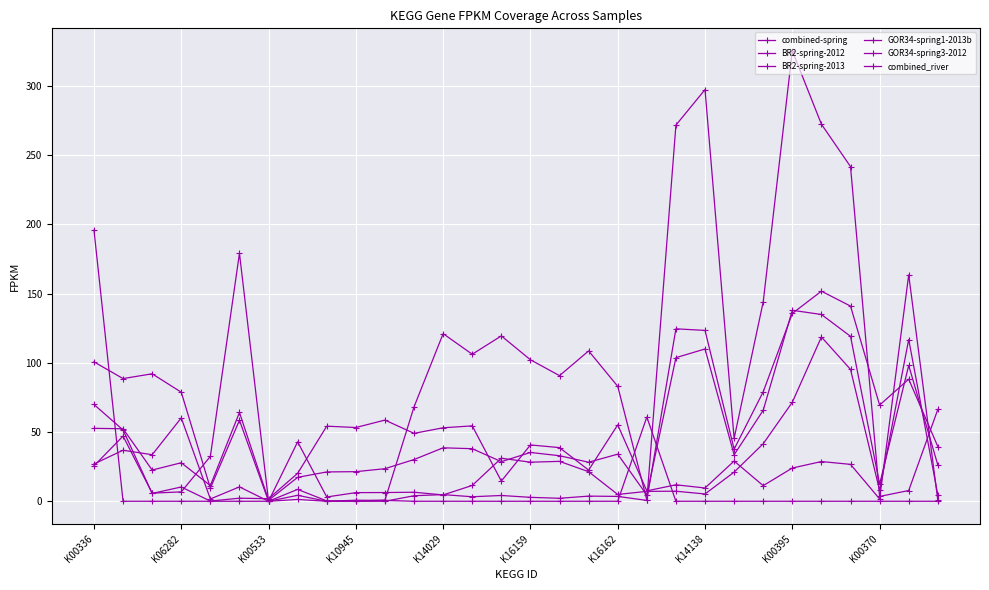

What is the average value of the BR2-spring-2012 series?

66.8